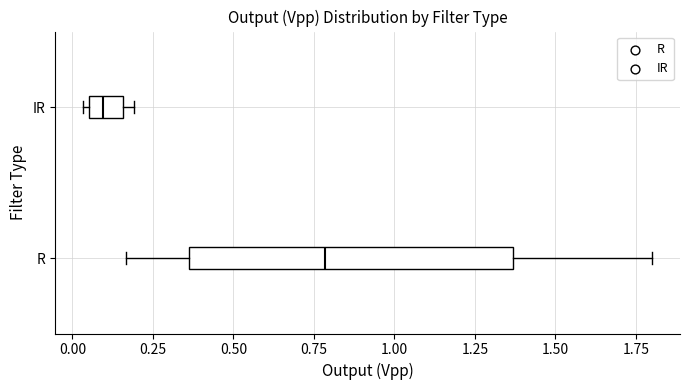

Which box has the furthest to the right median line?

R